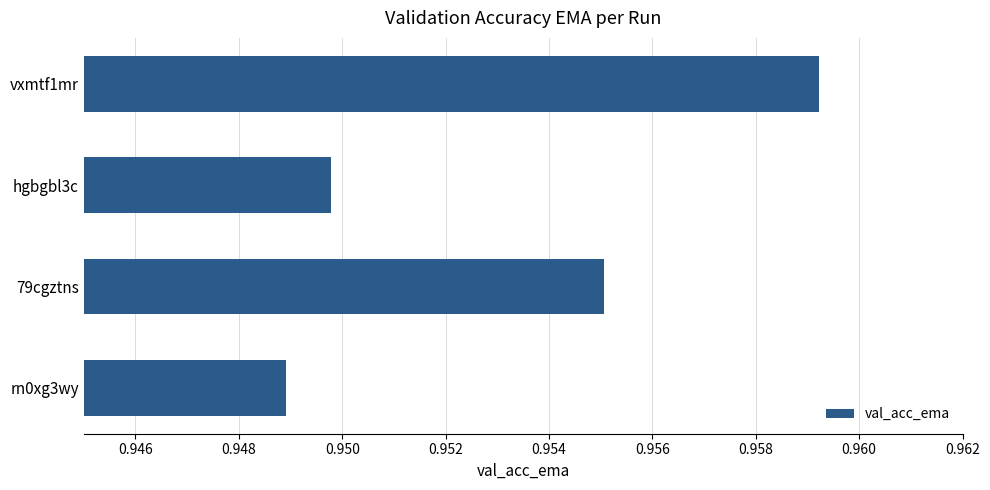

What is the label of the 3rd bar from the bottom?

hgbgbl3c